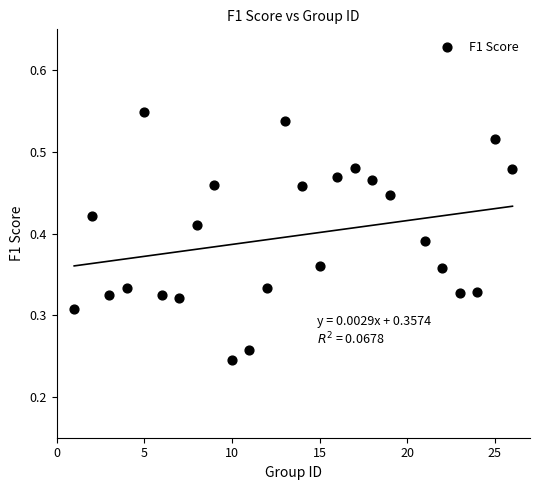

What is the range of X values (max minus min)?

25.0